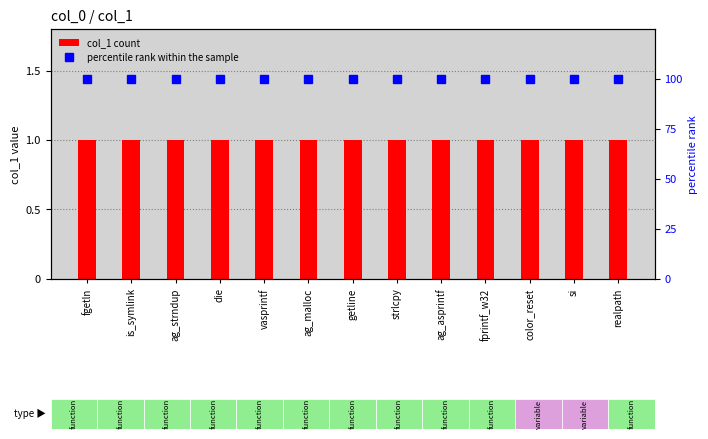

What is the label of the 8th bar from the right?

ag_malloc